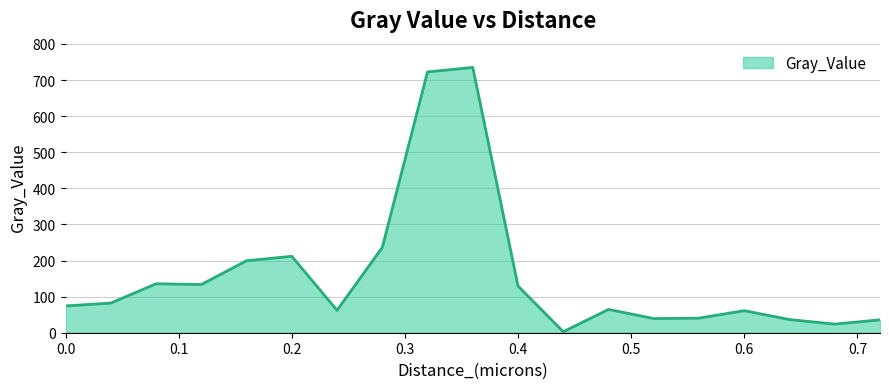

What is the difference between the maximum and minimum values?

732.2